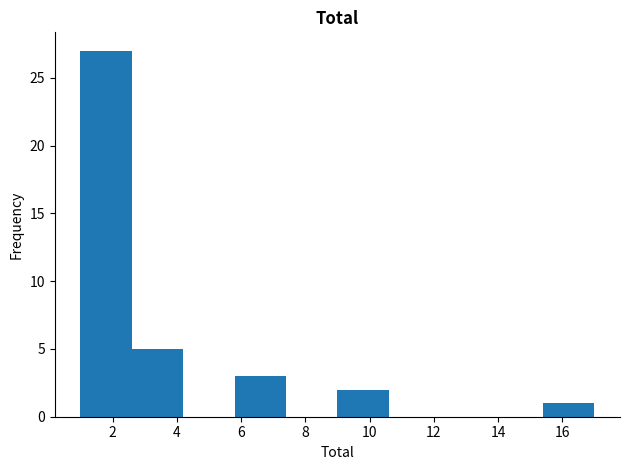

Reading left to right, list every bar in this chart as the range it spans on the x-axis followed by its height. The values are not printed on the chart, so give them approximately, as read against the axis.

1.0 to 2.6: 27
2.6 to 4.2: 5
4.2 to 5.8: 0
5.8 to 7.4: 3
7.4 to 9.0: 0
9.0 to 10.6: 2
10.6 to 12.2: 0
12.2 to 13.8: 0
13.8 to 15.4: 0
15.4 to 17.0: 1